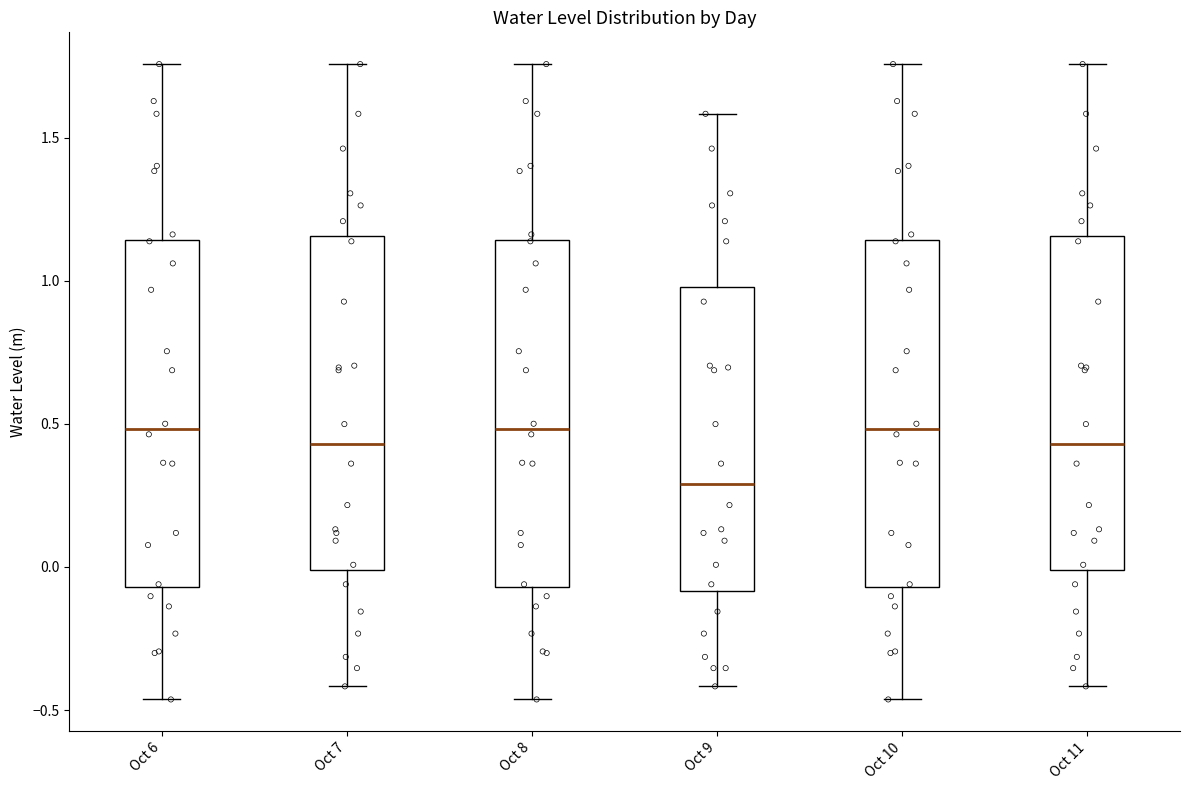

Where does the median line of the box for Oct 6 sit on the y-axis? The values are not printed on the chart, so give them approximately, as read against the axis.

0.50